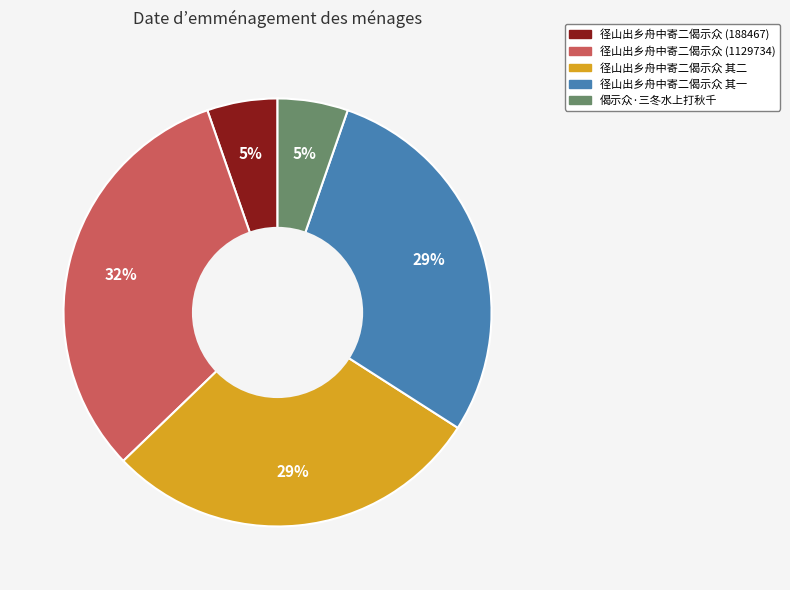

Is there a majority slice in this chart?

No